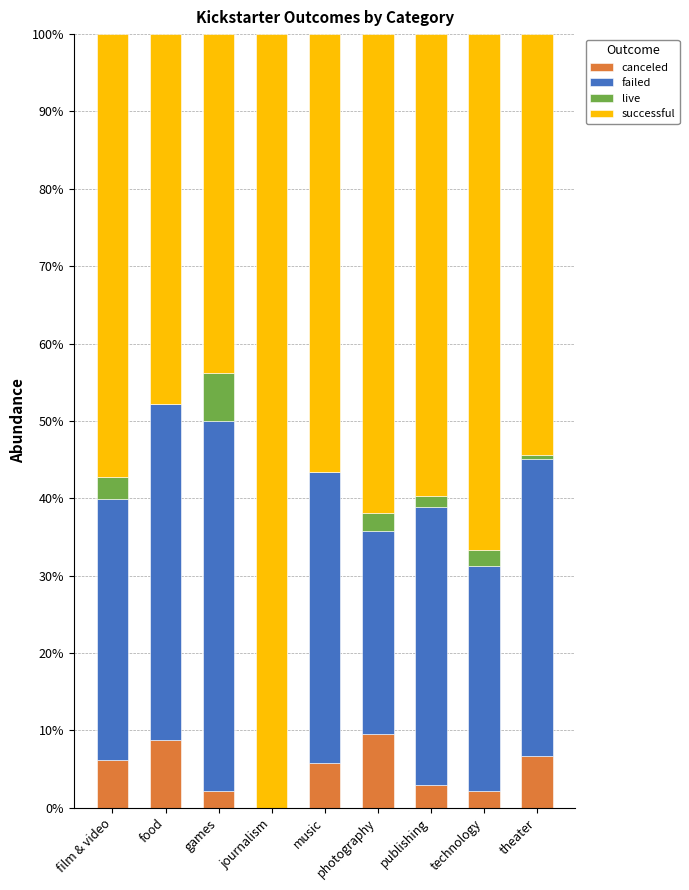

How many series are shown in this chart?

4